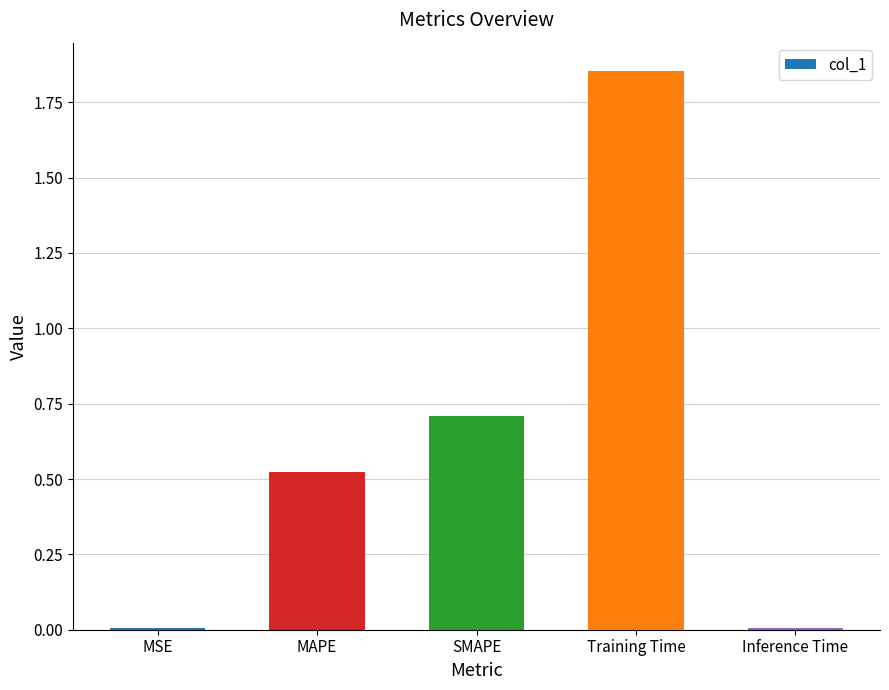

Between SMAPE and Inference Time, which is larger?

SMAPE